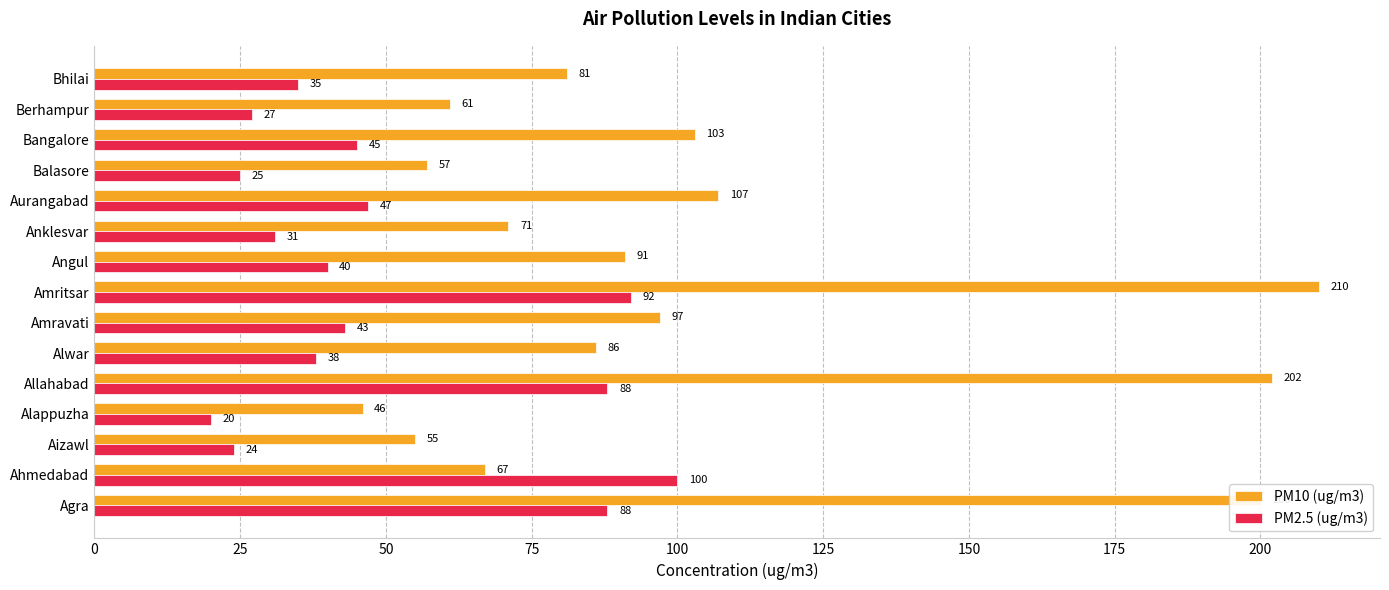

What is the spread (max minus min) of values at Angul?

51